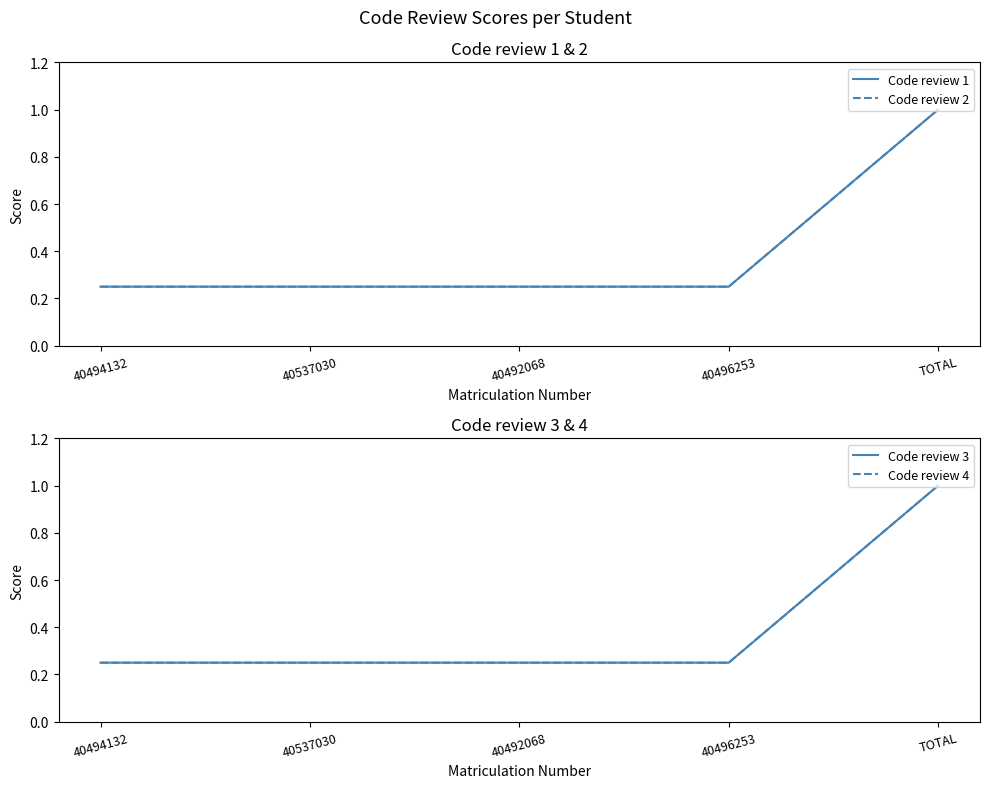

Which series has the largest range (max minus min)?

Code review 1